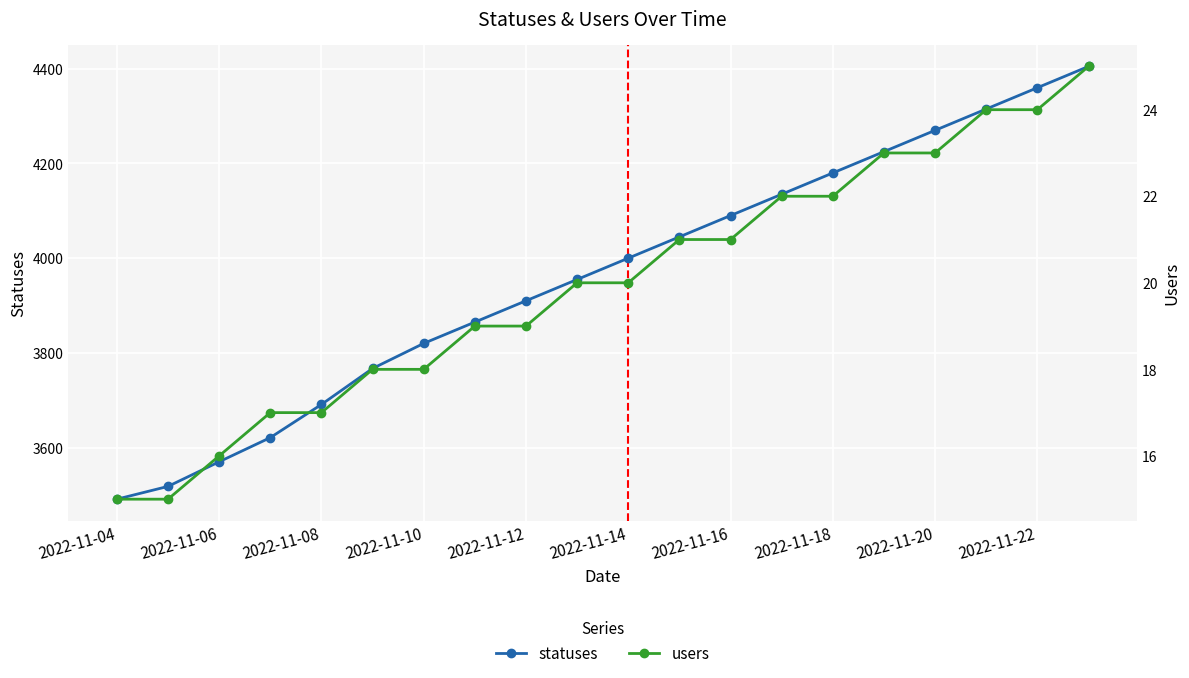

What is the smallest value displayed?

15